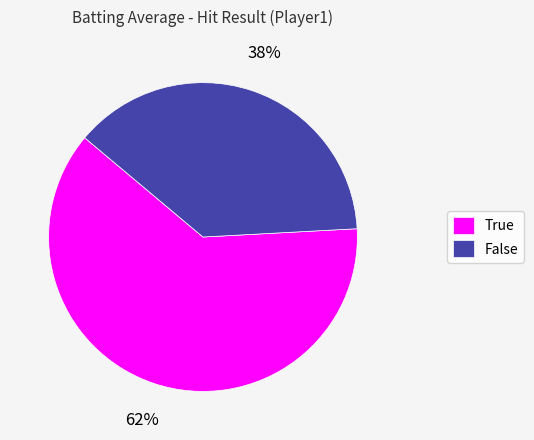

To the nearest percent, what is the difference between the largest and smallest slice percentages?

24%